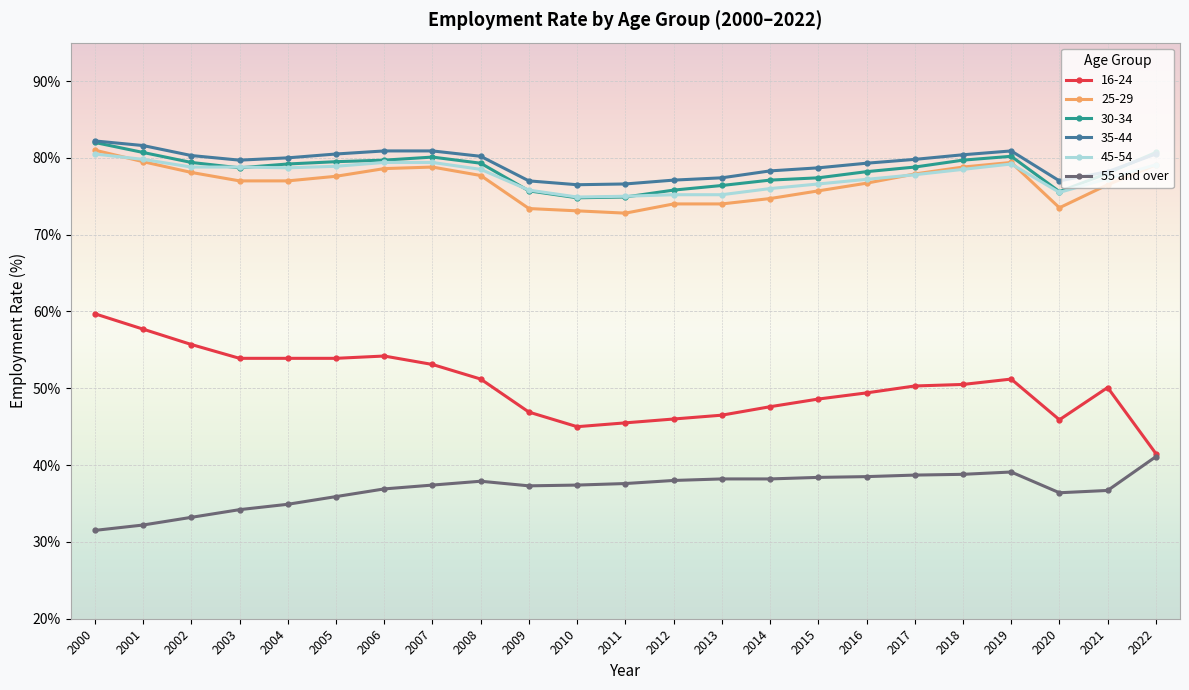

True or false: 55 and over and 25-29 intersect in this chart.

False